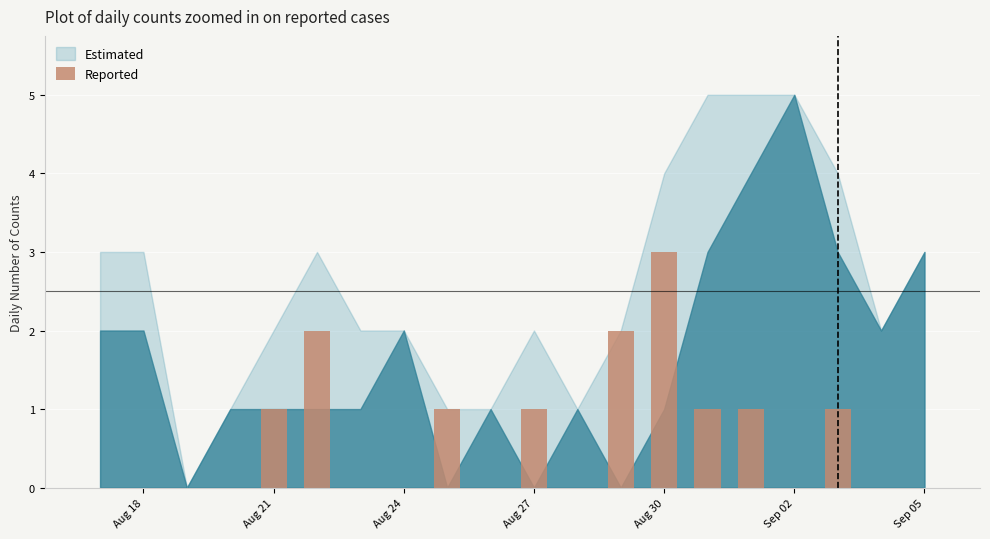

What is the sum of all values?

13